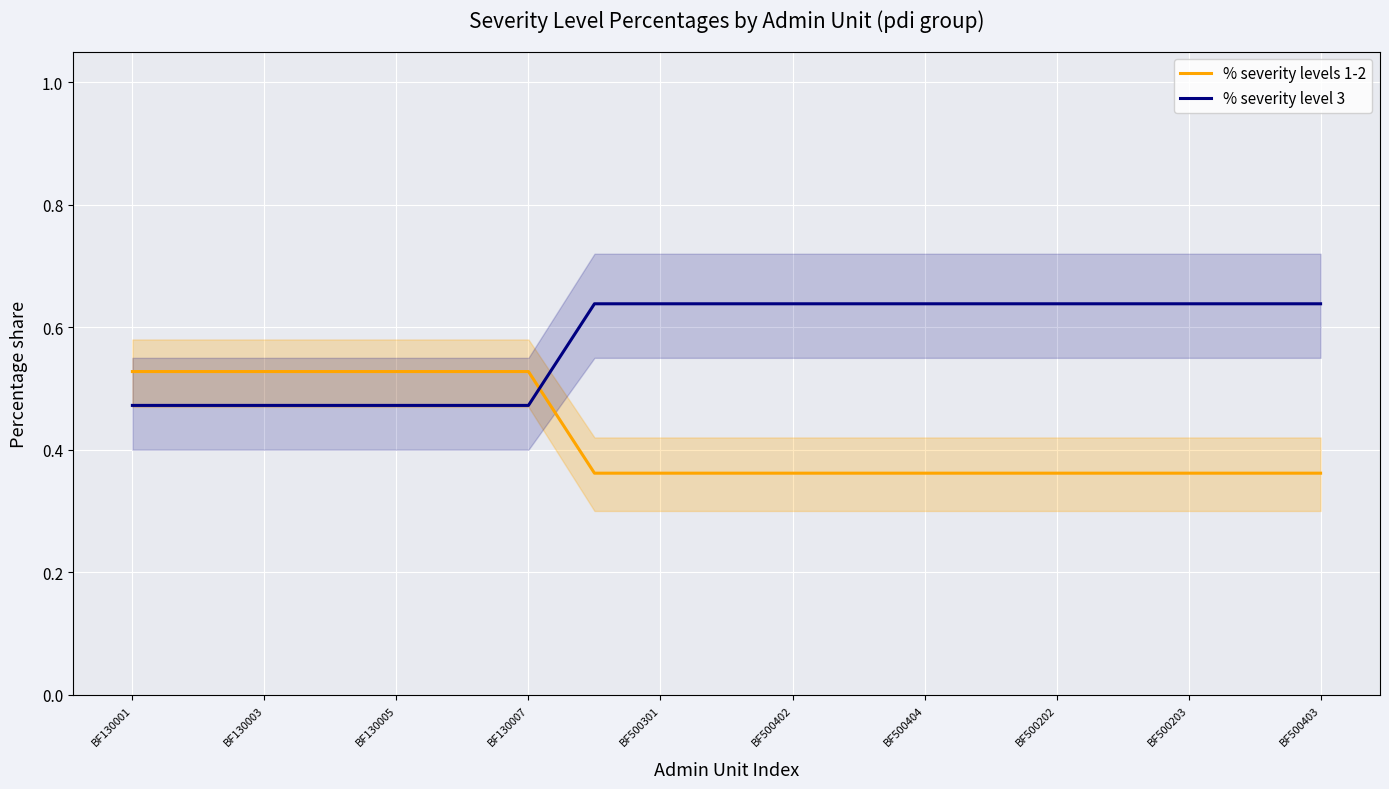

The % severity level 3 series shows 0.8 at BF130005. True or false?

False